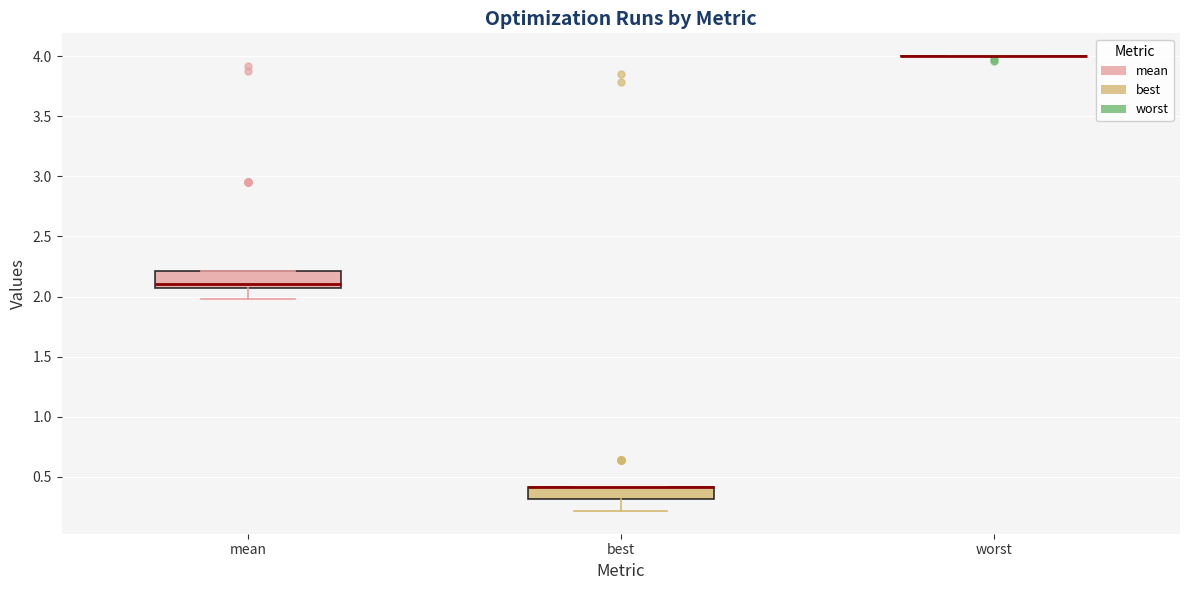

Reading left to right, read every box against the y-axis: the position of its median line, the range the box covers, and the ends of its whiskers. The values are not printed on the chart, so give them approximately, as read against the axis.

mean: median 2.10, box 2.05 to 2.20, whiskers 2.00 to 2.20
best: median 0.40 (drawn on the box's upper edge), box 0.30 to 0.40, whiskers 0.20 to 0.40
worst: box collapsed to a line at 4.00, whiskers 4.00 to 4.00